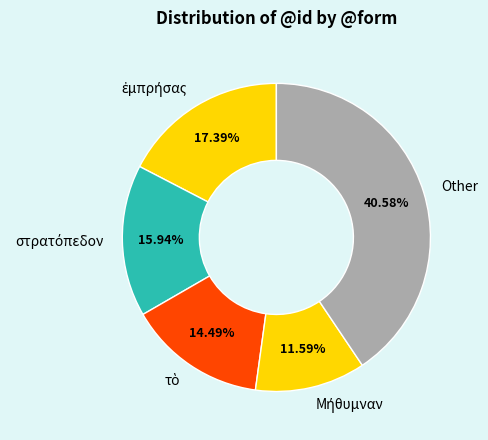

Which slice is the largest?

Other